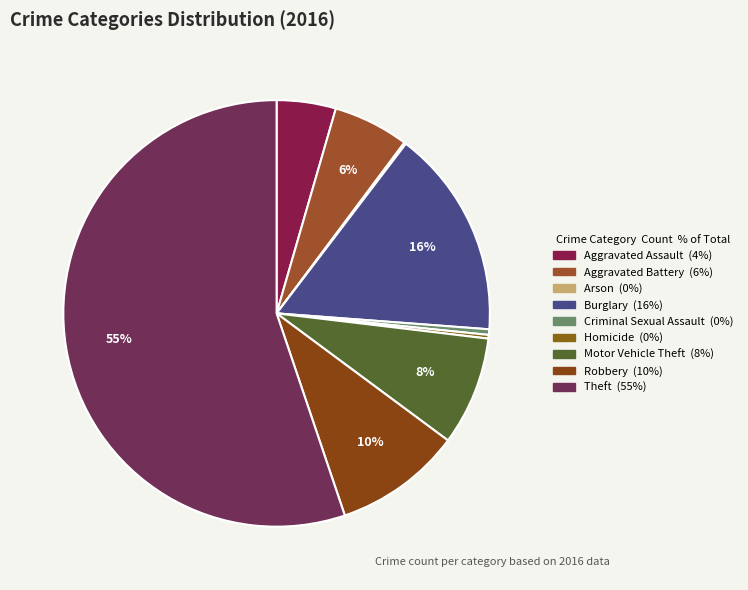

Combined, what portion of the pie is Burglary and Theft?

71.0%